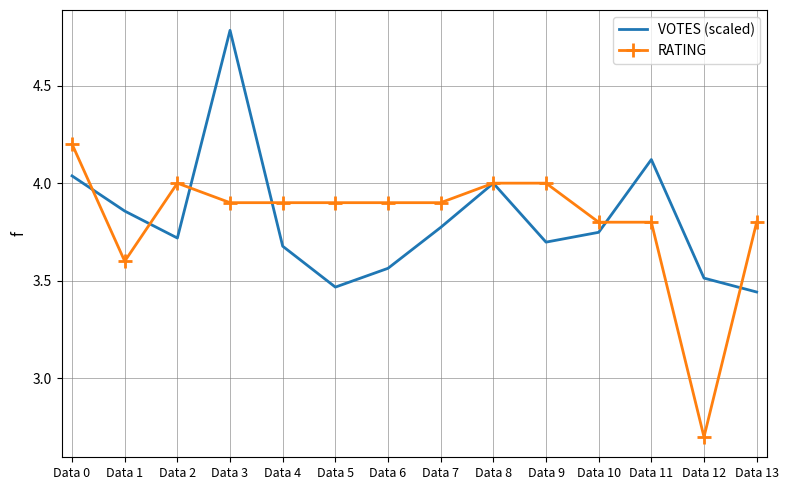

What is the minimum value for RATING?

2.7